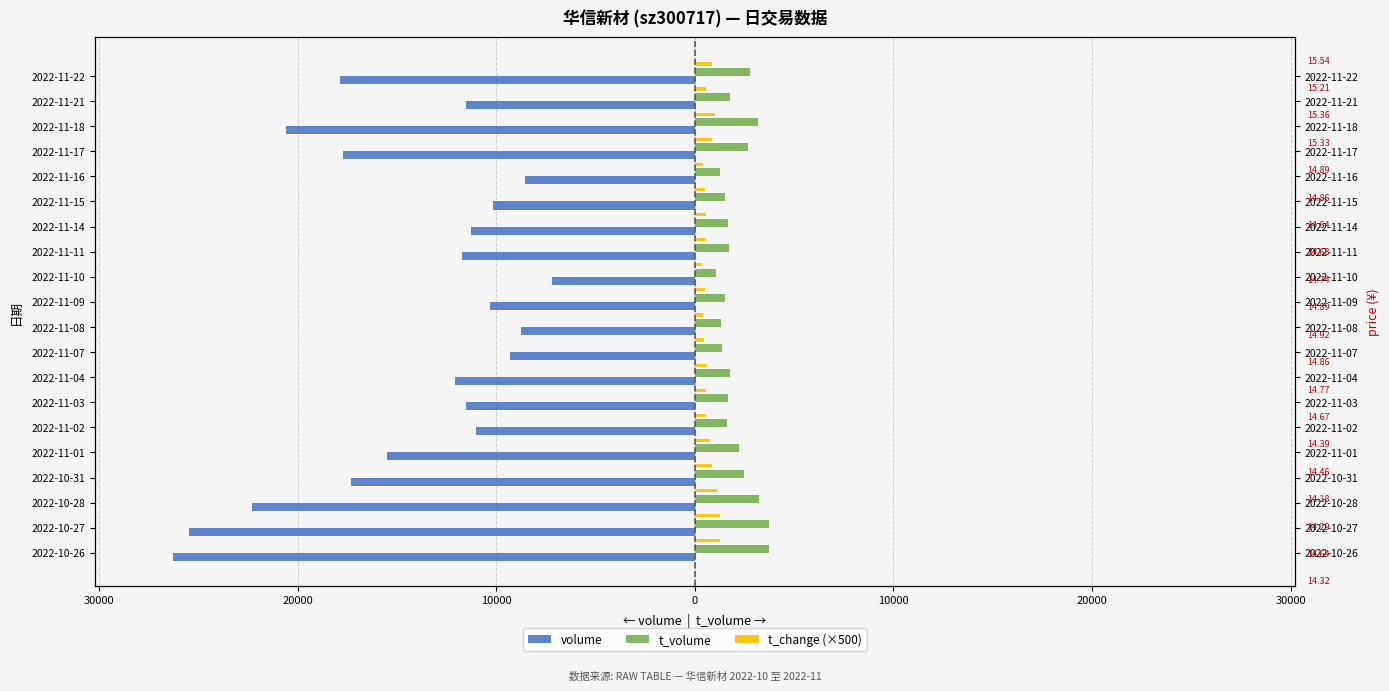

How many distinct data groups are displayed?

3